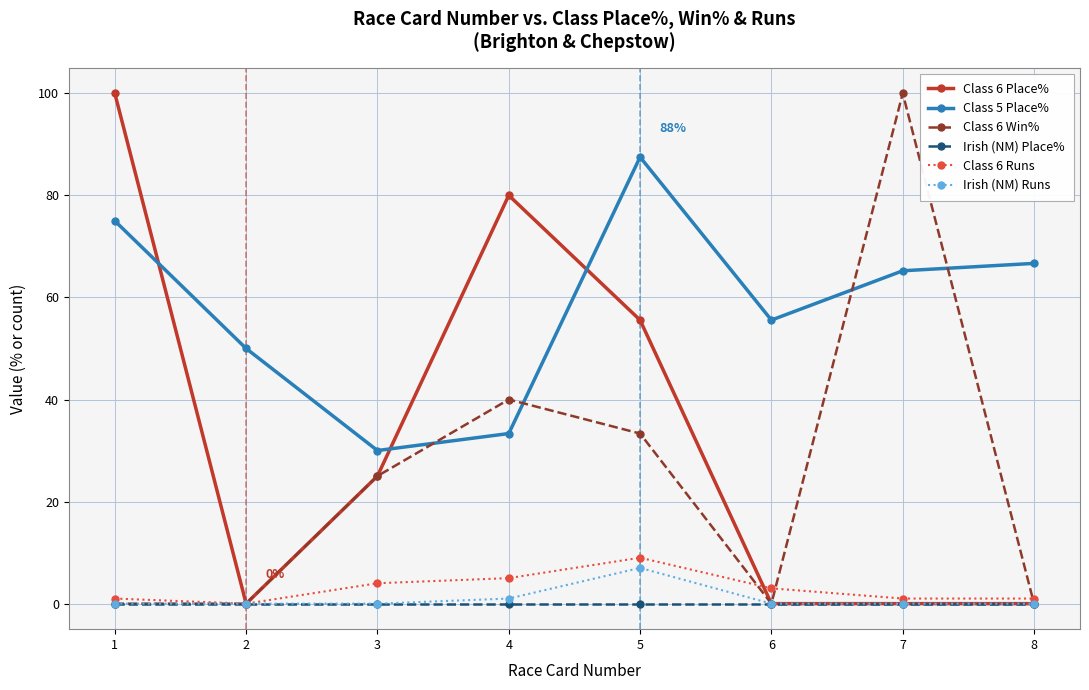

What is the difference between the second highest and minimum values in the Class 6 Place% series?

80.0